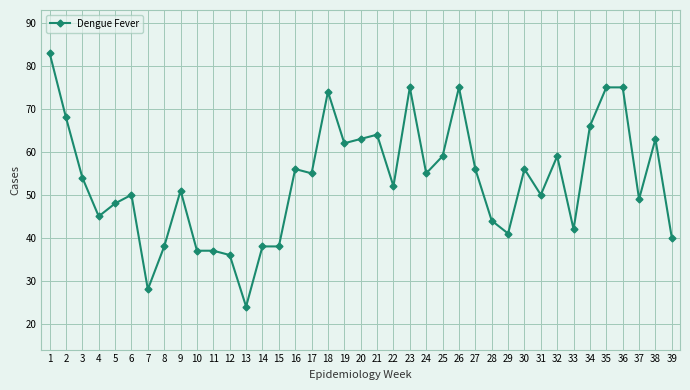

Reading left to right, list all the values displayed in this chart.

83	68	54	45	48	50	28	38	51	37	37	36	24	38	38	56	55	74	62	63	64	52	75	55	59	75	56	44	41	56	50	59	42	66	75	75	49	63	40